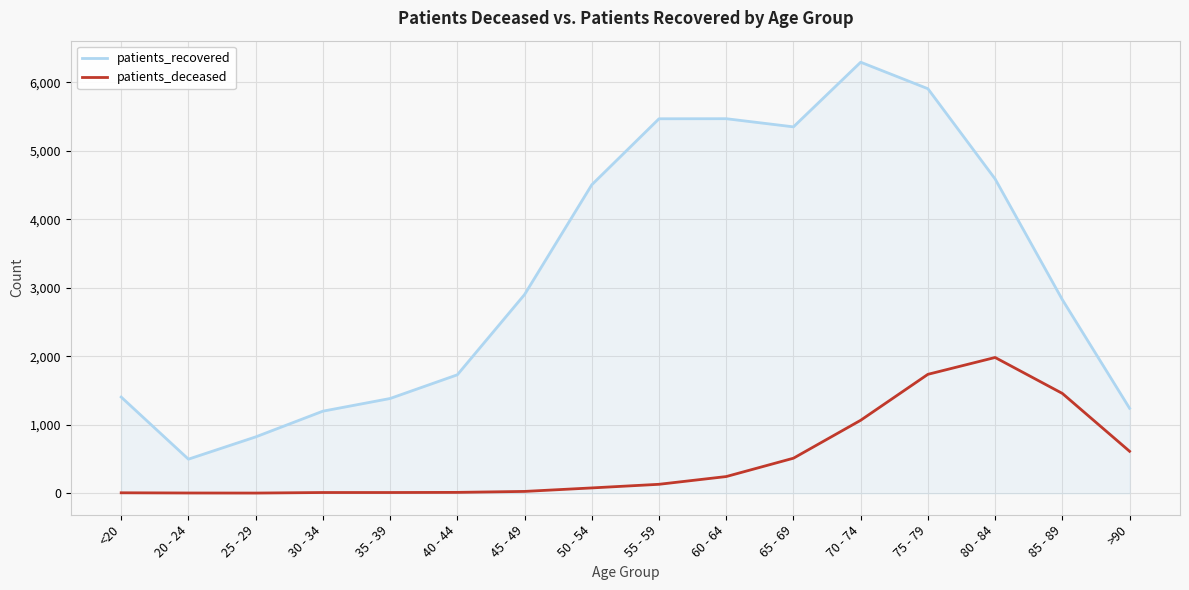

What is the greatest value displayed?

6294